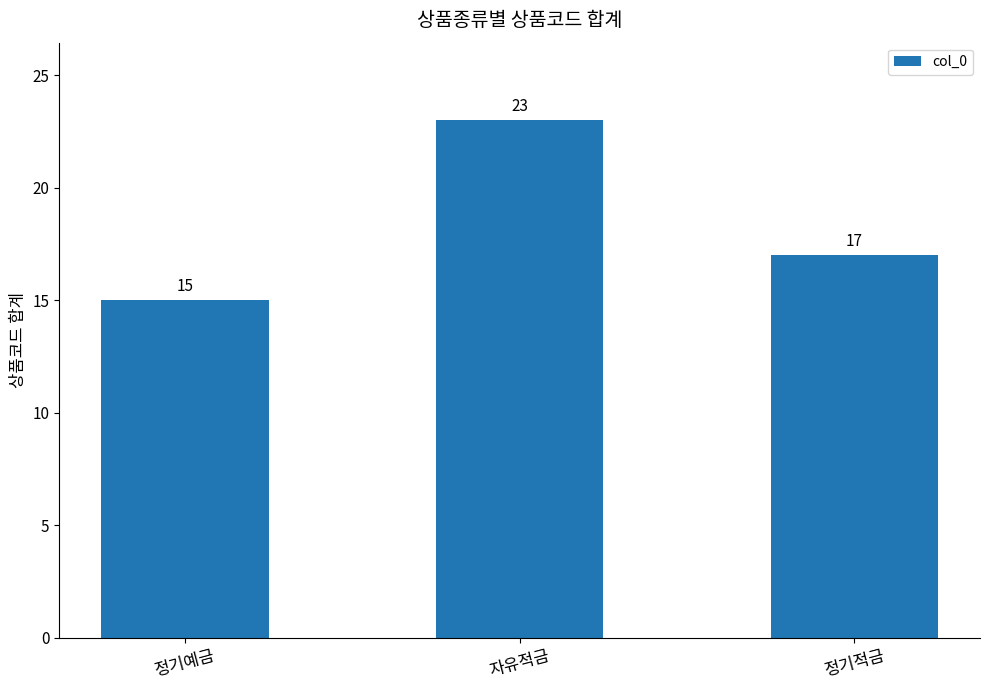

What is the label of the 2nd bar from the right?

자유적금